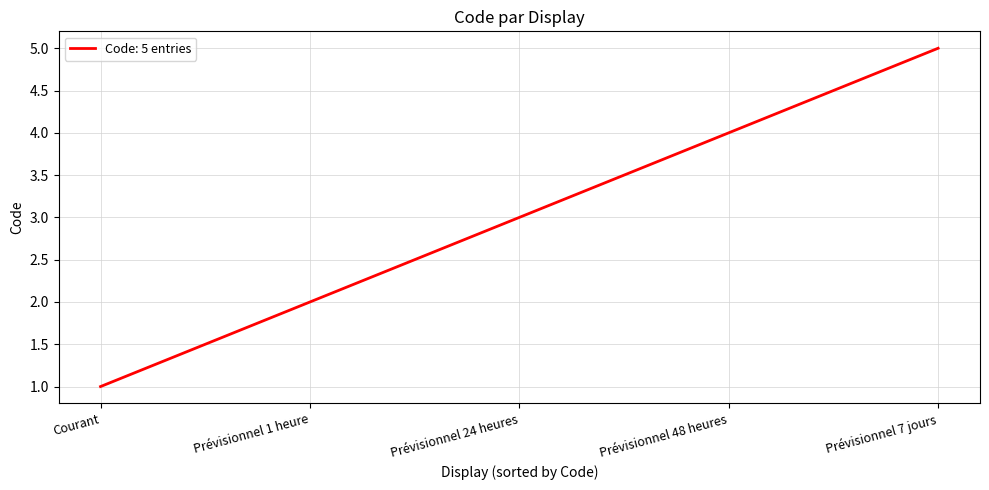

What position from the right is Courant?

5